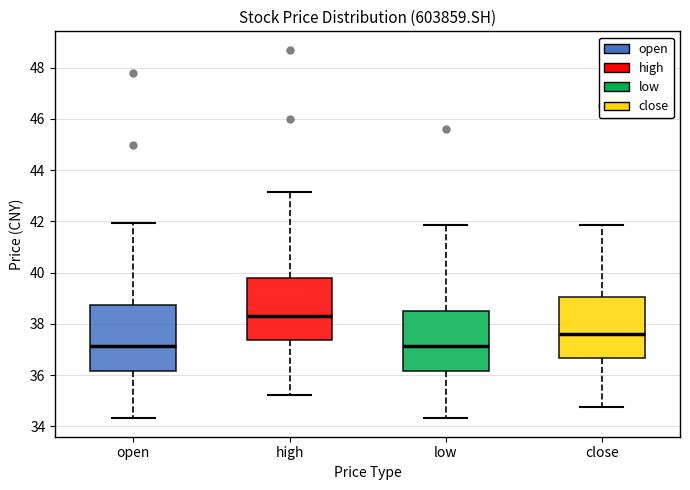

Reading left to right, read every box against the y-axis: the position of its median line, the range the box covers, and the ends of its whiskers. The values are not printed on the chart, so give them approximately, as read against the axis.

open: median 37.2, box 36.2 to 38.8, whiskers 34.4 to 42.0
high: median 38.4, box 37.4 to 39.8, whiskers 35.2 to 43.2
low: median 37.2, box 36.2 to 38.6, whiskers 34.4 to 41.8
close: median 37.6, box 36.6 to 39.0, whiskers 34.8 to 41.8